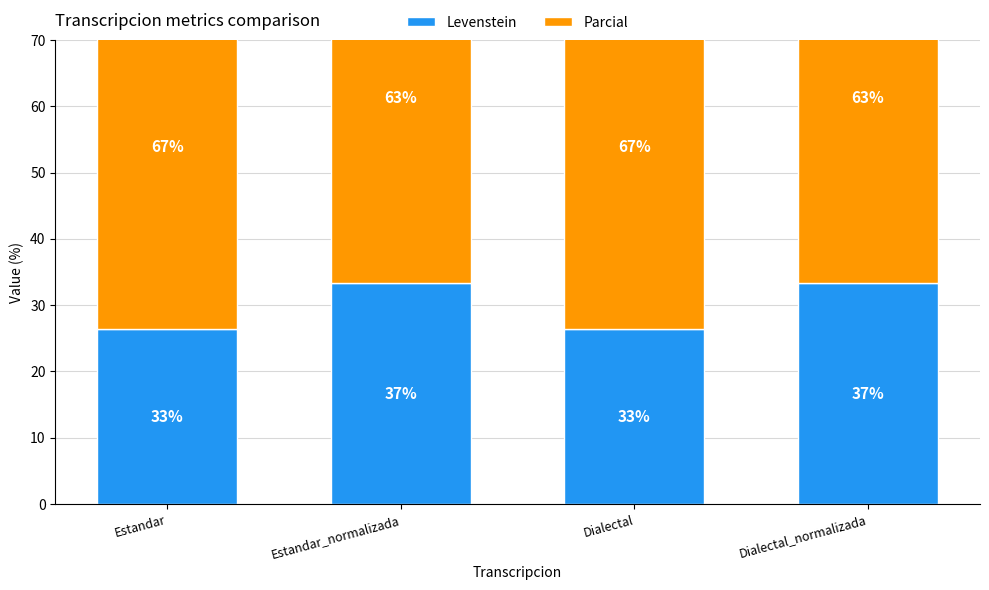

What is the sum of all Parcial values?

221.2